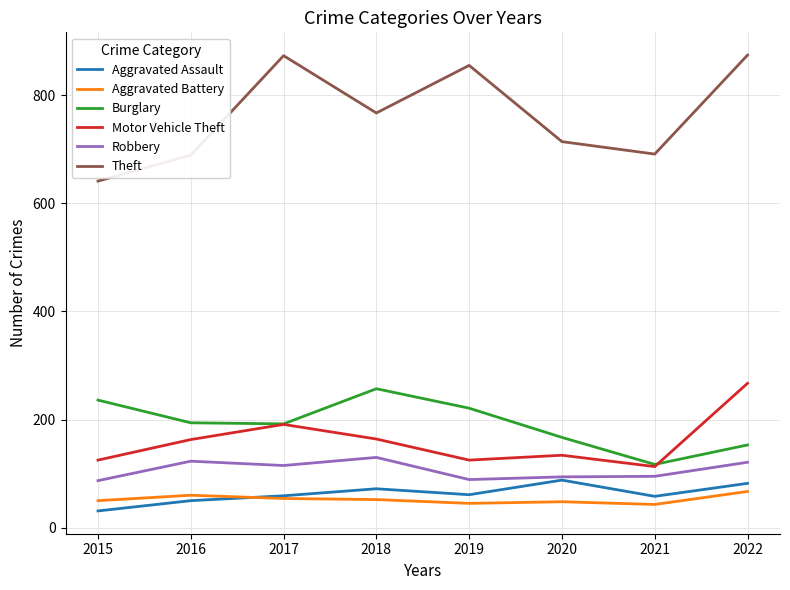

In Aggravated Assault, how many points are lower than both neighbors (excluding endpoints)?

2